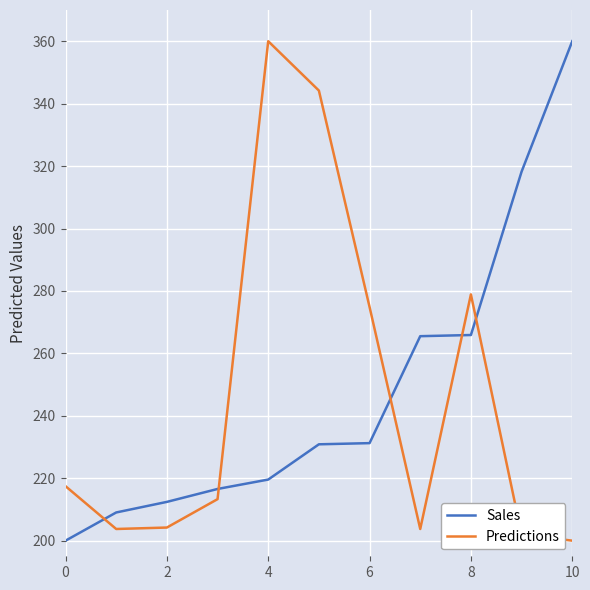

How many series are shown in this chart?

2